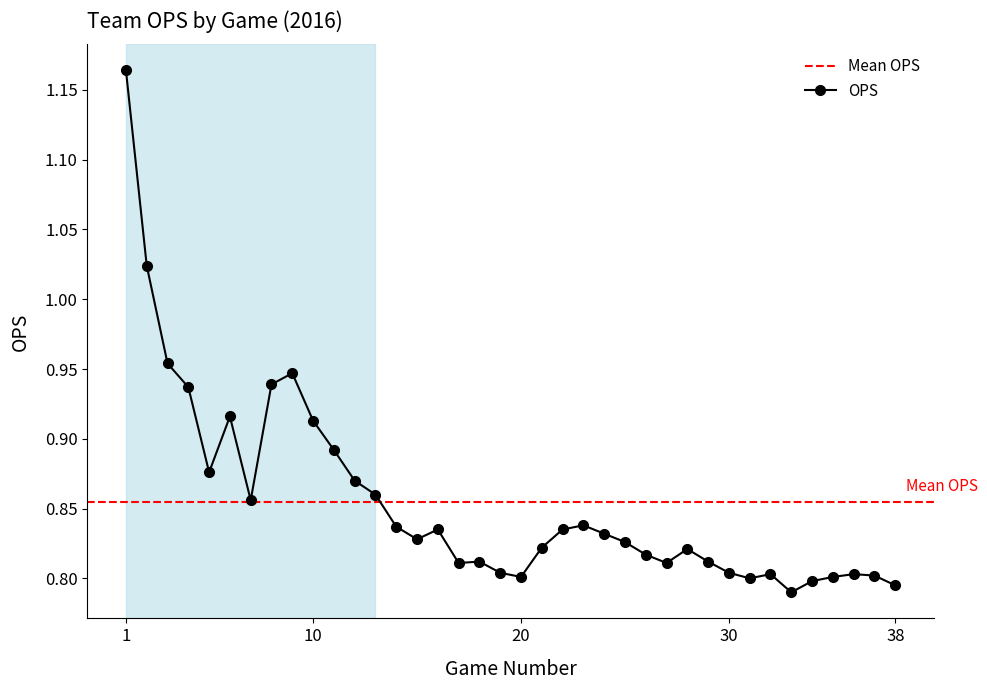

True or false: the data has more than 1 interior local peaks.

True